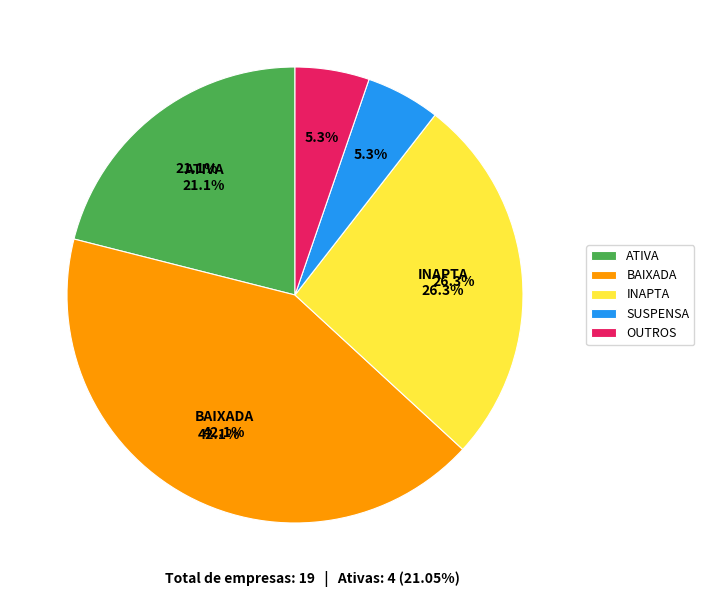

Count the number of slices in the pie.

5